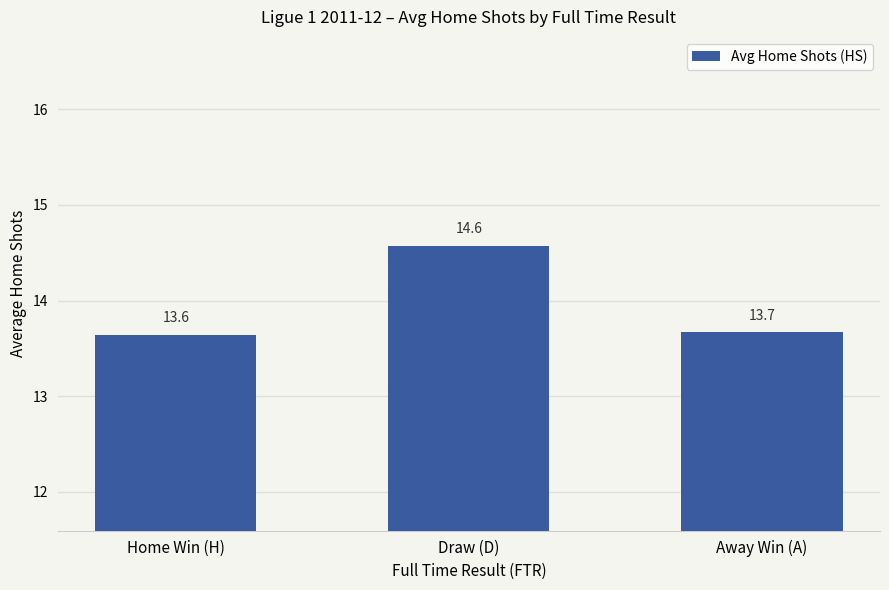

True or false: the data shows 14.6 at Draw (D).

True